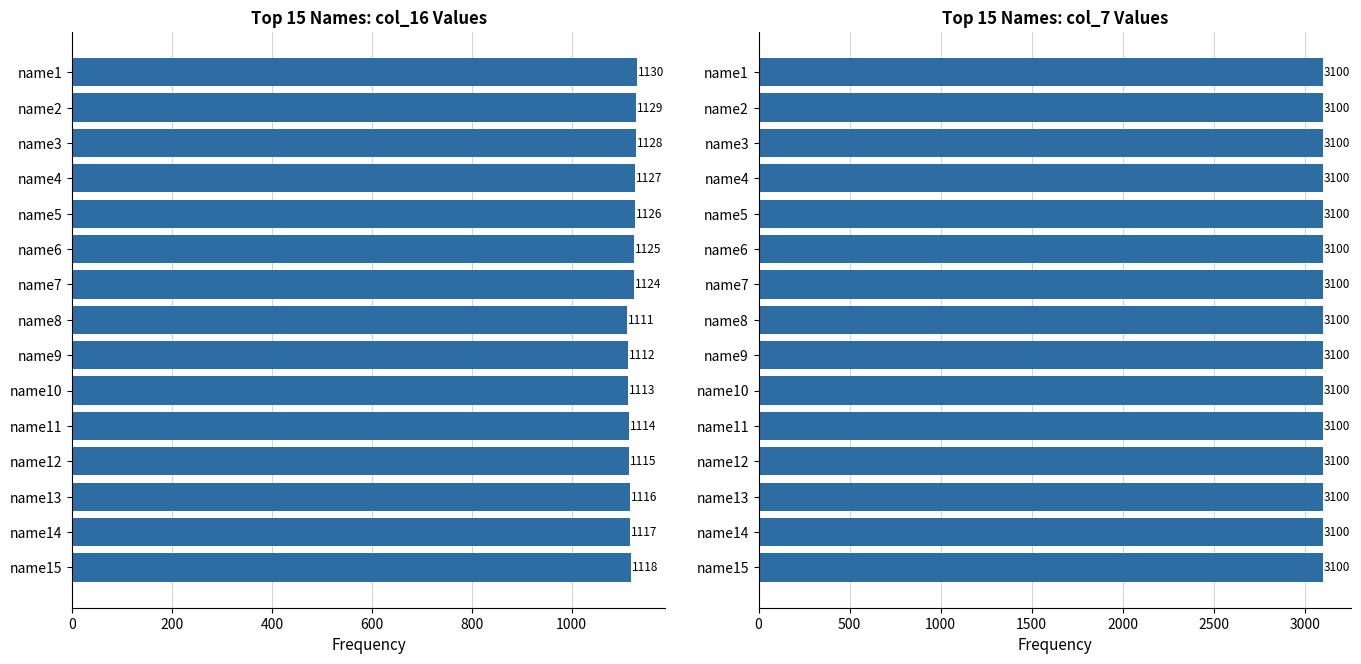

What is the average value of the col_16 series?

1120.3